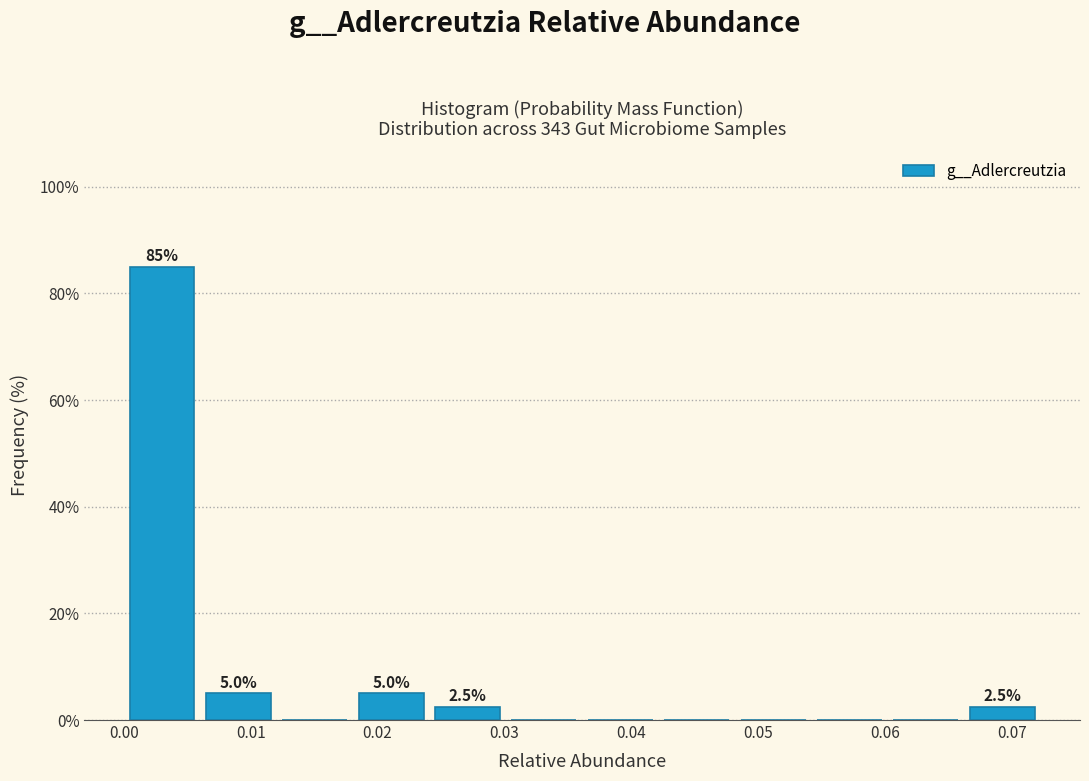

Which range on the x-axis has the tallest bar?

0.000 to 0.006